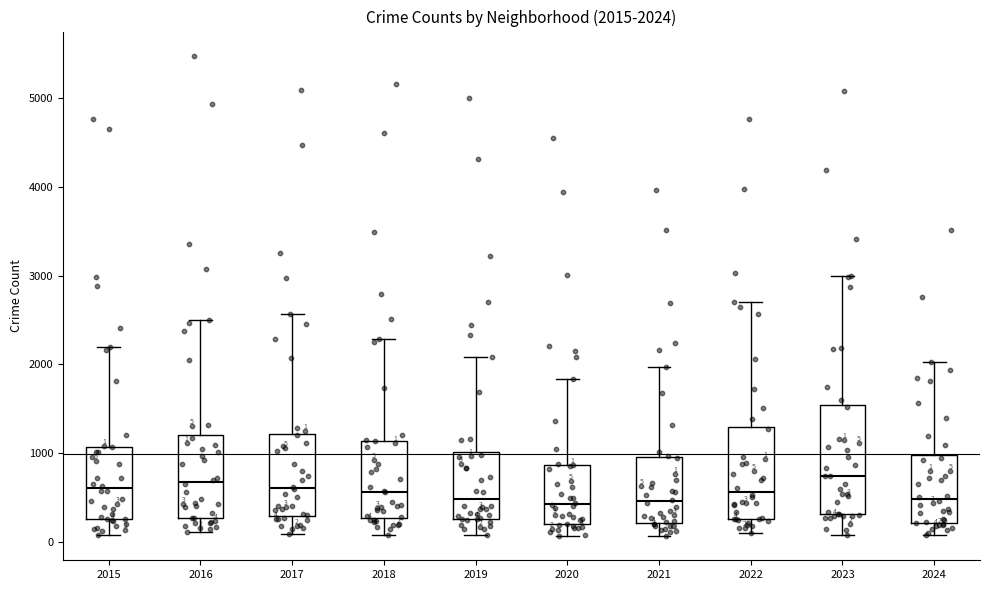

Comparing the boxes themselves (not the whiskers), which one is the tallest?

2023